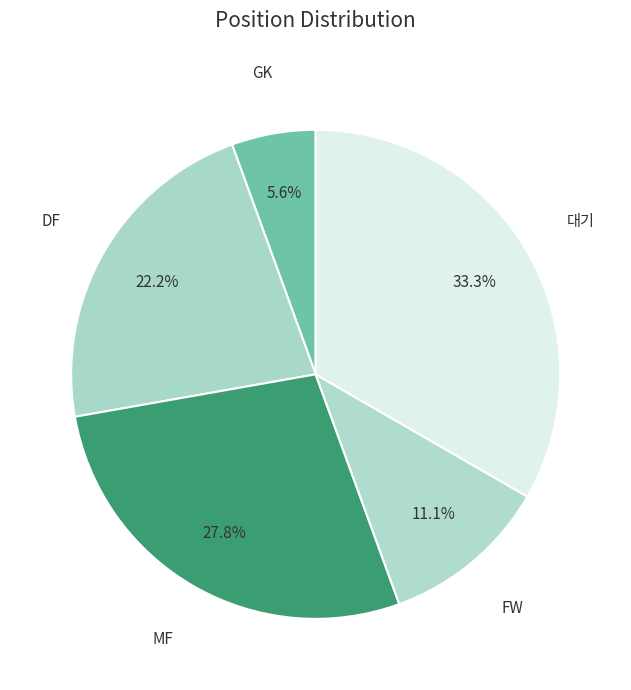

Is it true that GK is 6% of the pie?

True